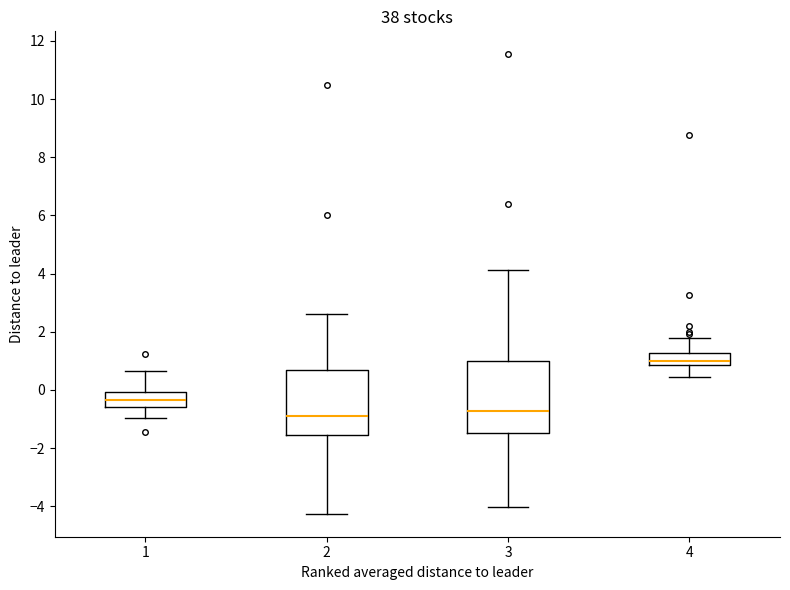

Reading left to right, transcribe this box plot: for each box, give where its median line is, the range the box spans, and where its two whiskers end, as read against the y-axis. The values are not printed on the chart, so give them approximately, as read against the axis.

1: median -0.4, box -0.6 to 0.0, whiskers -1.0 to 0.6
2: median -1.0, box -1.6 to 0.8, whiskers -4.2 to 2.6
3: median -0.8, box -1.4 to 1.0, whiskers -4.0 to 4.2
4: median 1.0, box 0.8 to 1.2, whiskers 0.4 to 1.8